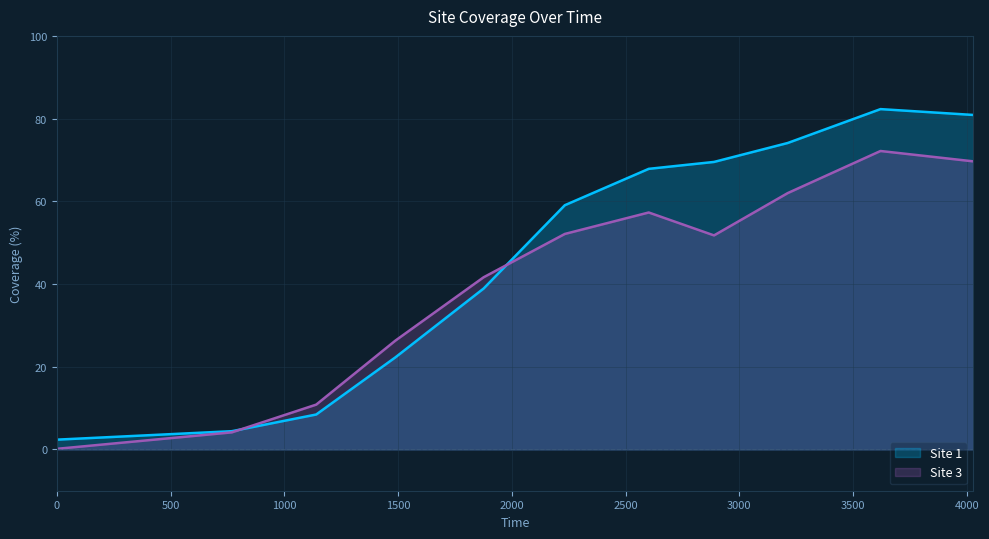

What is the value of the Site 1 point at the 8th from the left?

69.5